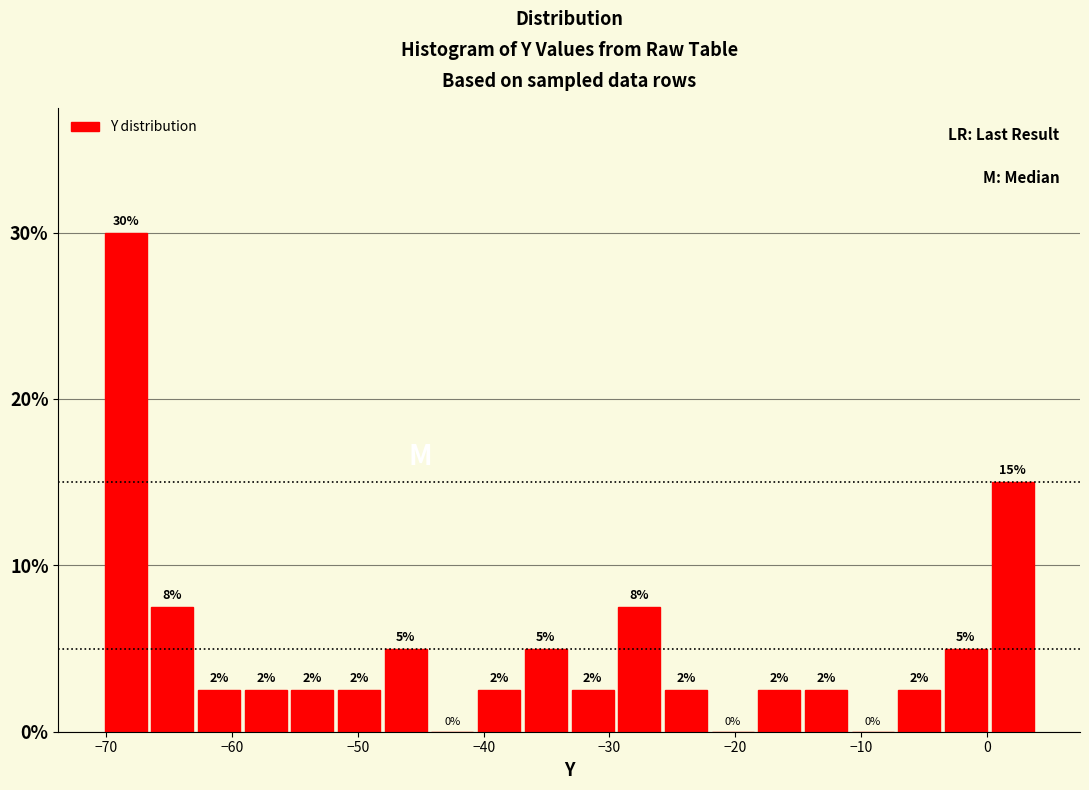

Around what value on the x-axis is the tallest bar? Give the approximate position of its centre, as read against the axis.

-68